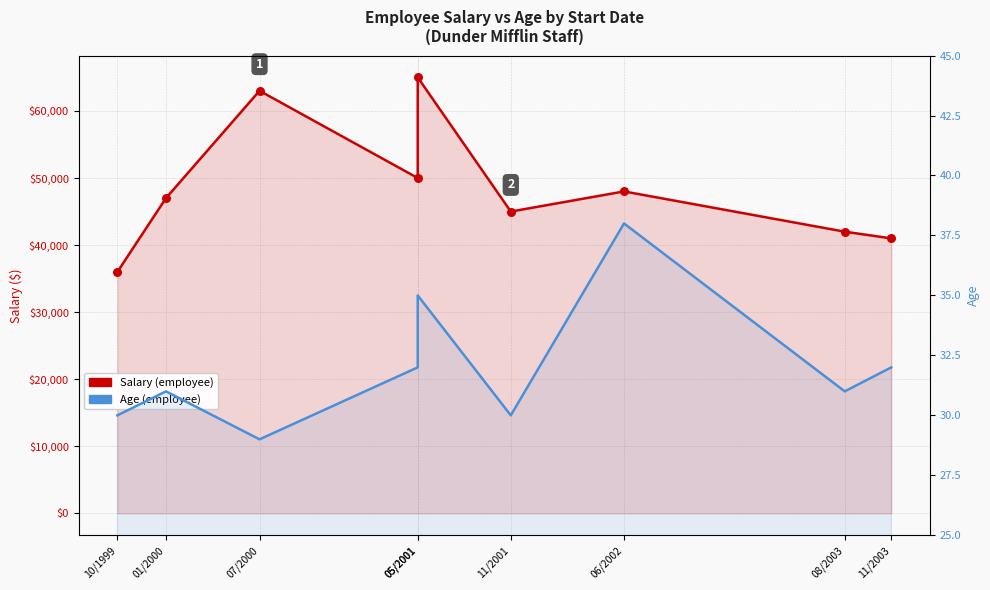

At which category is the sum across all series the highest?

05/2001